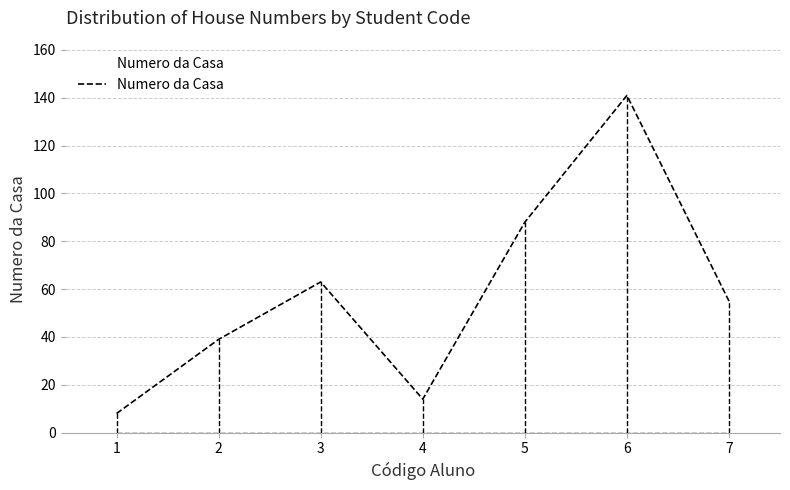

List the labels in order of value, largest first.

6, 5, 3, 7, 2, 4, 1